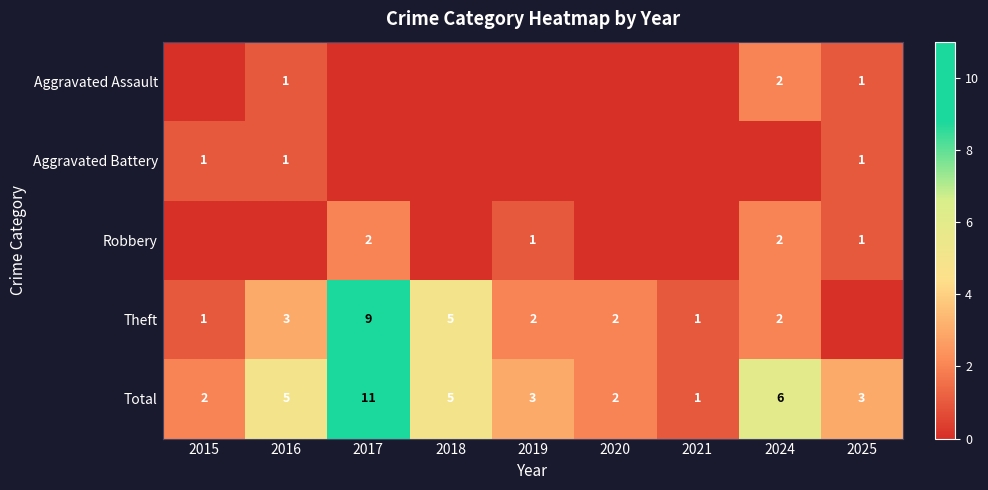

The value of Total at 2015 is 1. True or false?

False